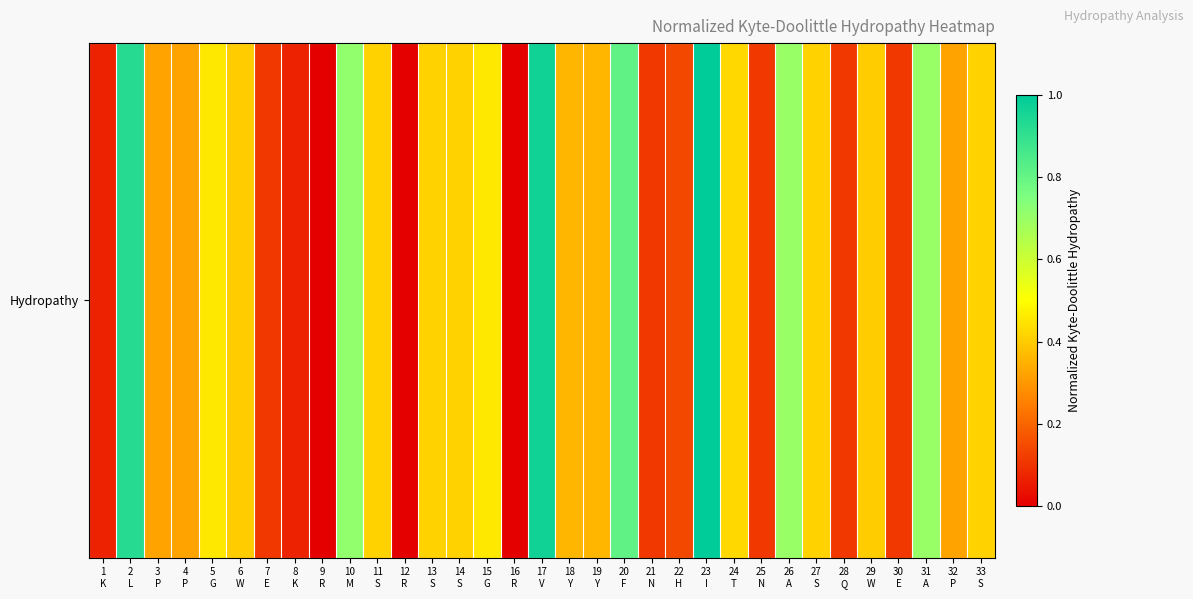

What is the greatest value displayed?

1.0